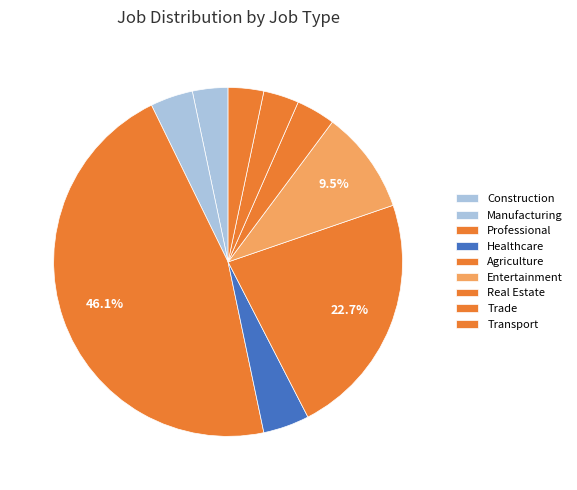

How many segments does this pie chart have?

9